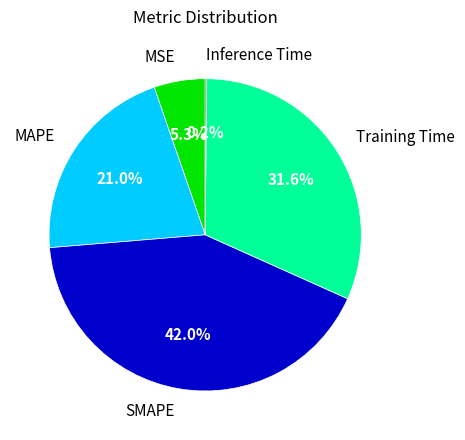

Which category has the biggest portion of the pie?

SMAPE